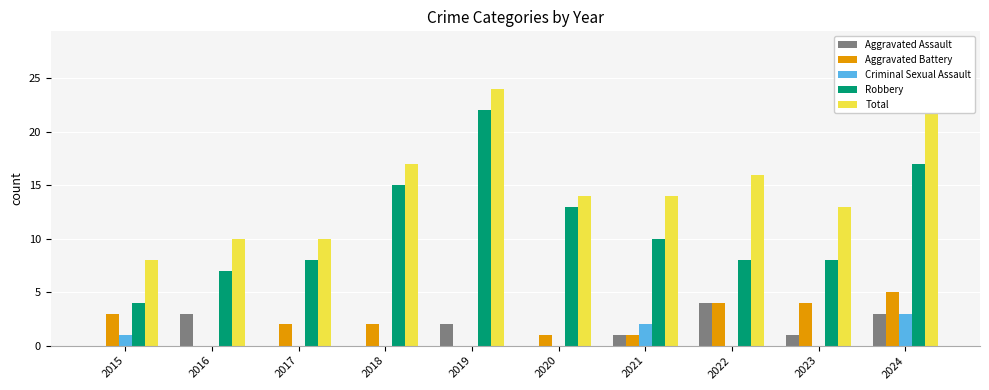

At which label is Robbery closest to 13?

2020